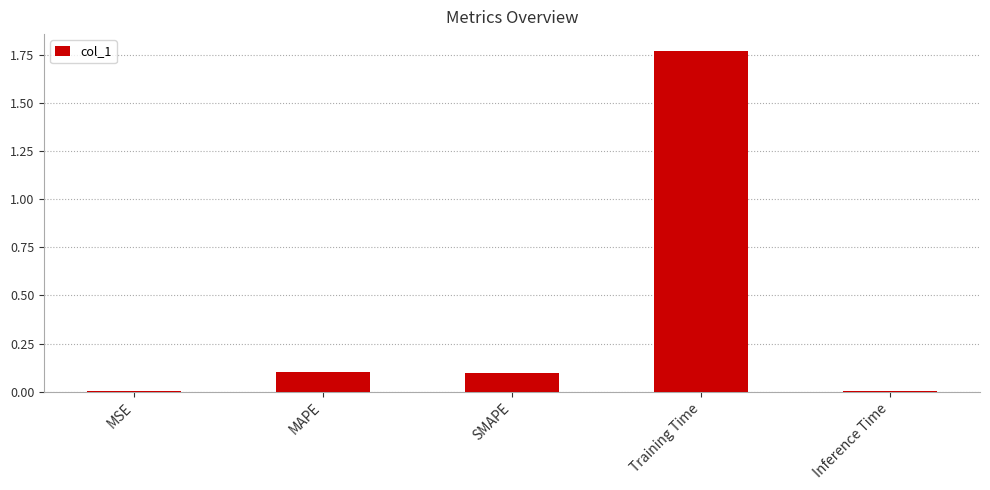

What is the average value?

0.4